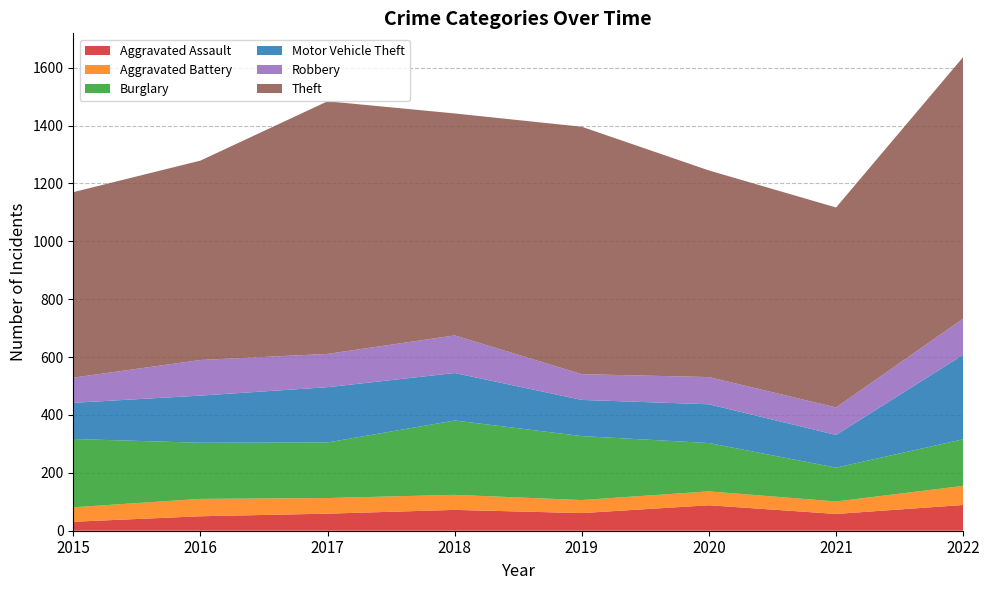

Reading left to right, extract all data points from this chart.

Aggravated Assault: 31	50	59	72	61	88	58	89
Aggravated Battery: 50	60	54	52	45	48	43	66
Burglary: 236	194	192	257	221	167	117	161
Motor Vehicle Theft: 125	163	191	164	125	134	113	292
Robbery: 87	123	115	130	89	94	95	125
Theft: 641	689	873	767	855	714	691	904